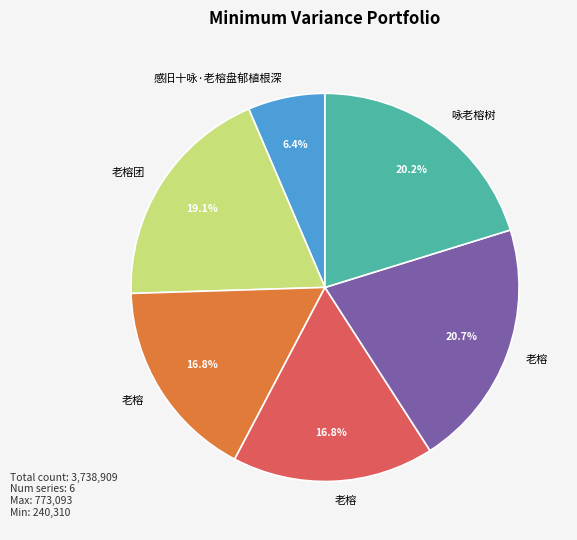

Is there any slice that represents more than half of the pie?

No